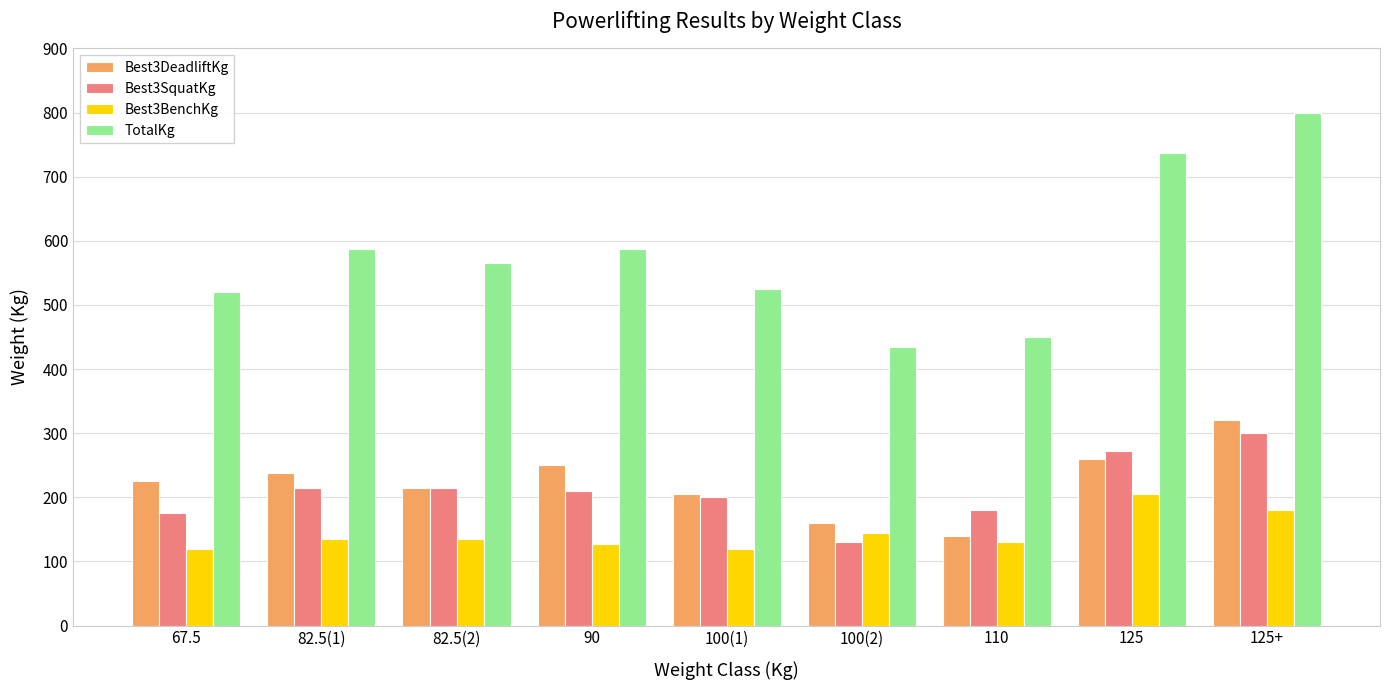

Which series changed the most between 82.5(2) and 100(2)?

TotalKg